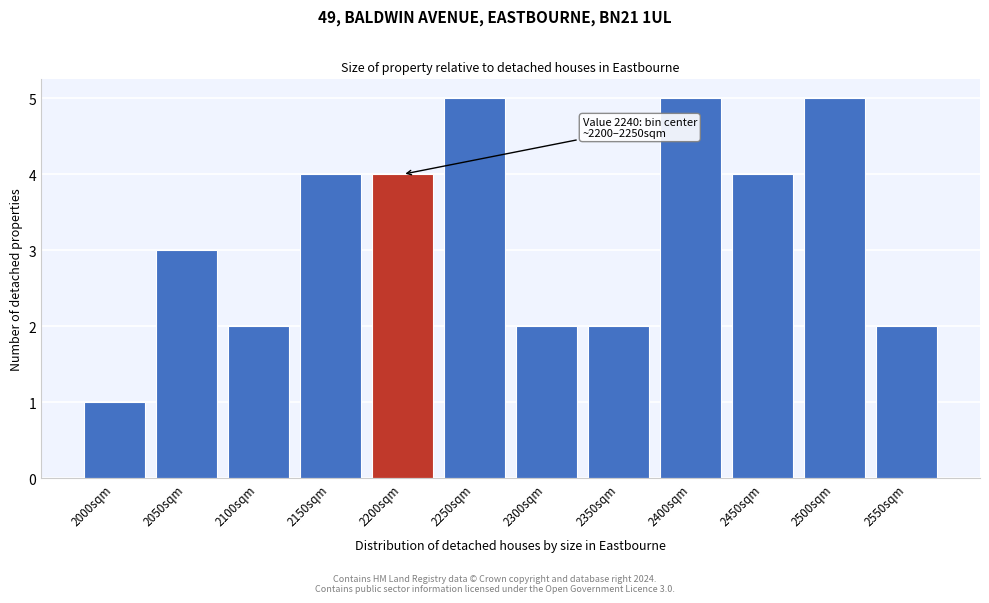

Reading left to right, transcribe all the data shown in this chart.

1	3	2	4	4	5	2	2	5	4	5	2